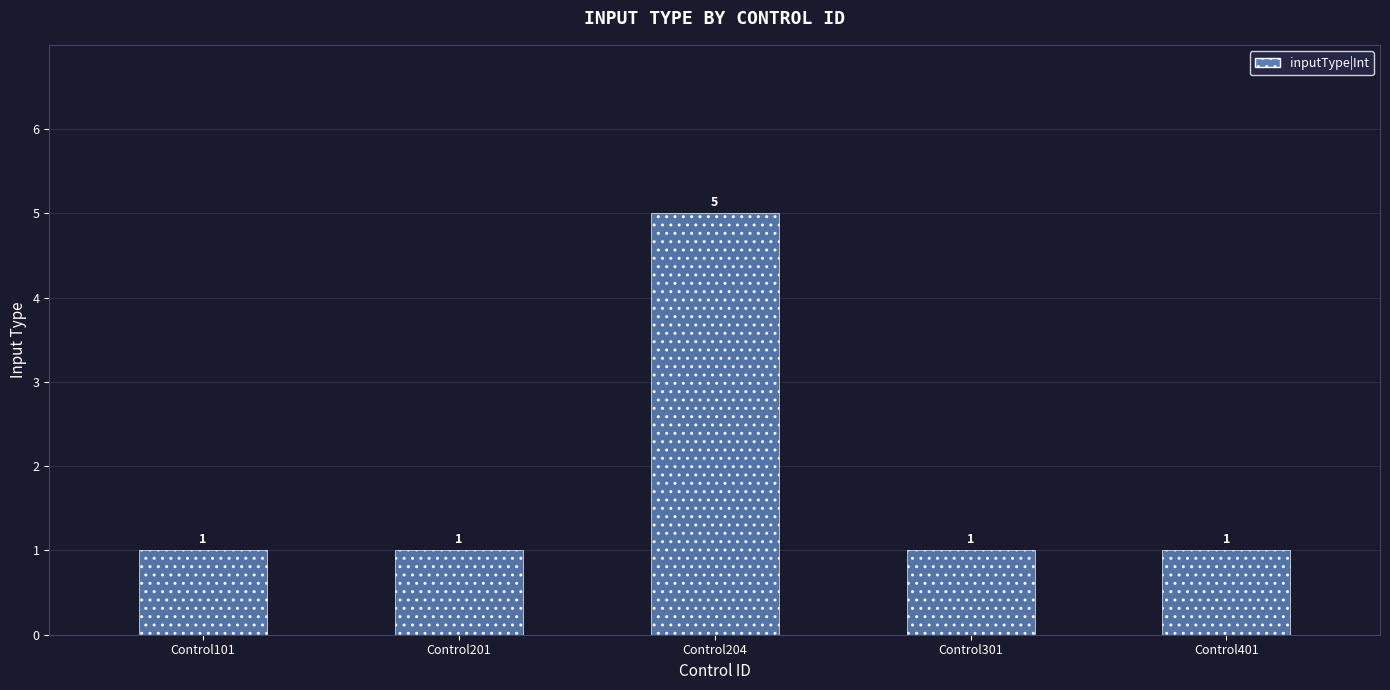

The value at Control201 is 0. True or false?

False